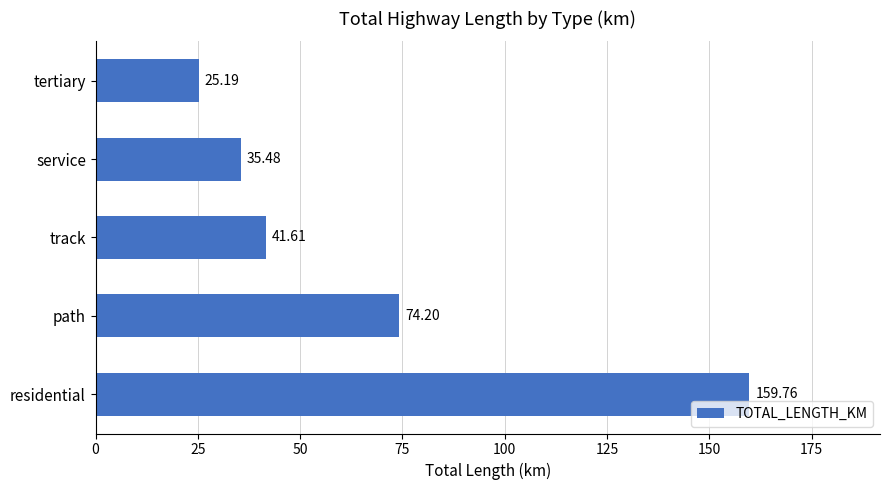

Which category has the highest value across all series?

residential